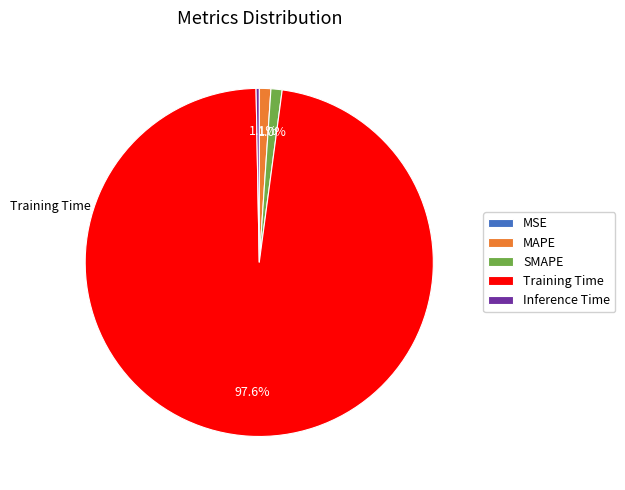

To the nearest percent, what is the average slice percentage?

20%